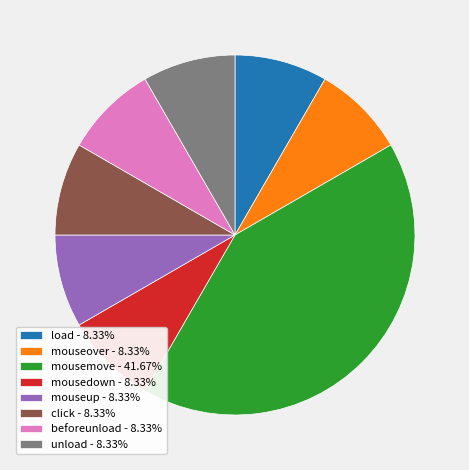

Approximately how many times larger is the value at load compared to mousedown?

1.0